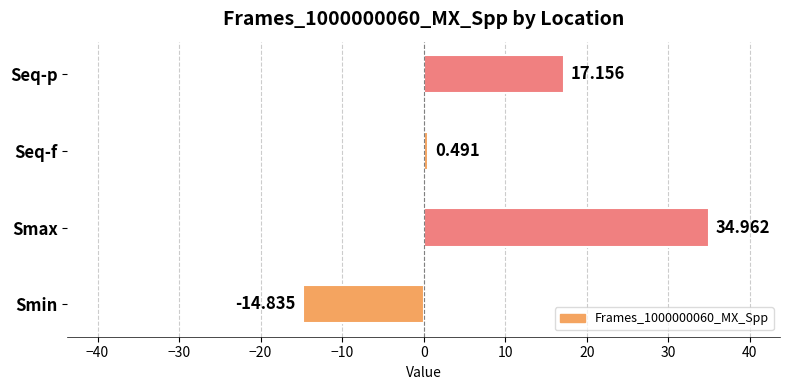

Which has a higher value, Smax or Smin?

Smax